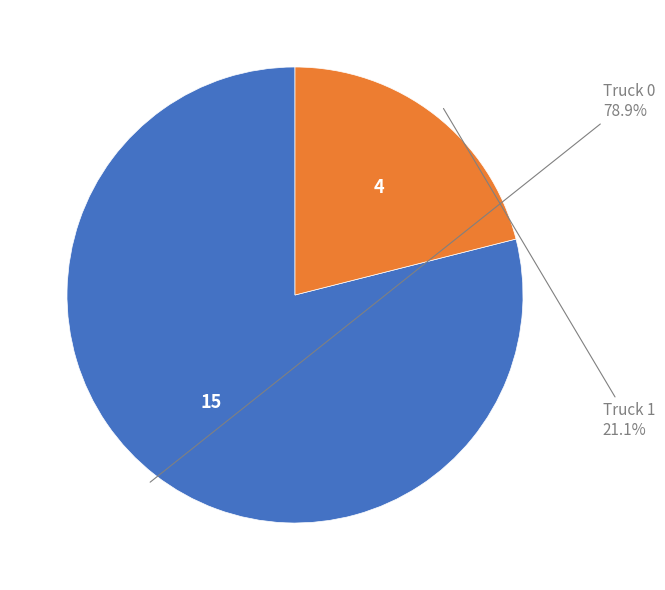

Is there any slice that represents more than half of the pie?

Yes